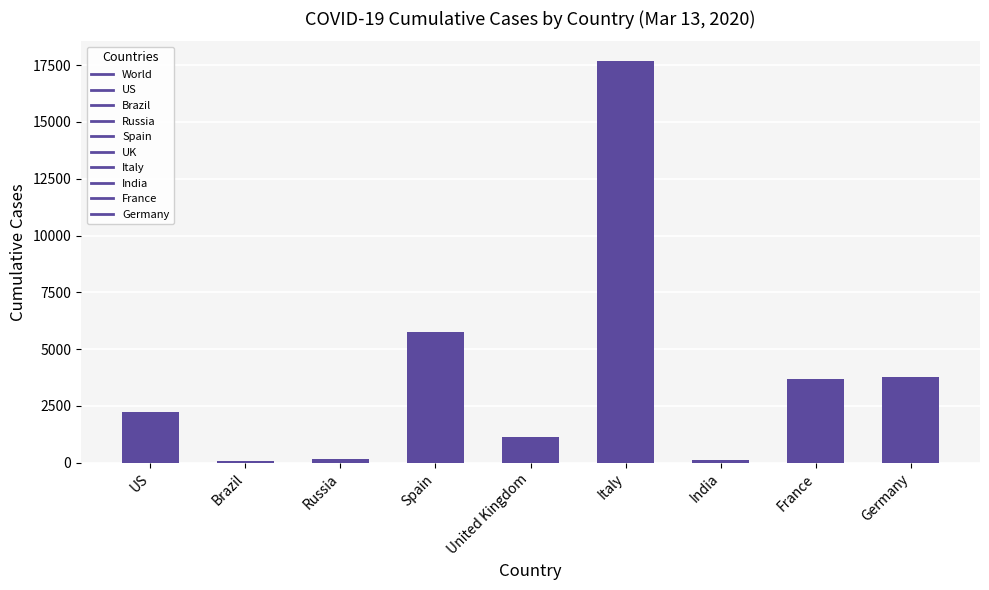

Are the bars grouped side by side (vs. stacked)?

No